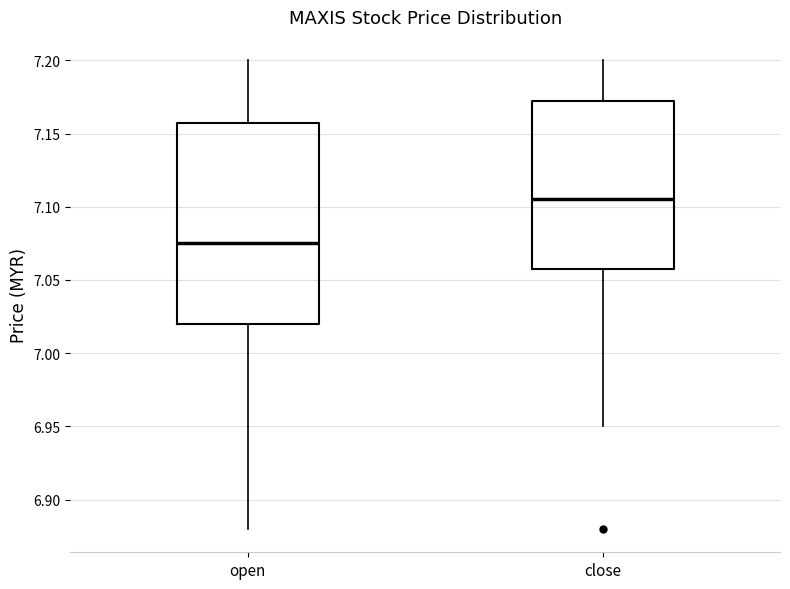

Reading left to right, read every box against the y-axis: the position of its median line, the range the box covers, and the ends of its whiskers. The values are not printed on the chart, so give them approximately, as read against the axis.

open: median 7.075, box 7.020 to 7.160, whiskers 6.880 to 7.200
close: median 7.105, box 7.060 to 7.175, whiskers 6.950 to 7.200